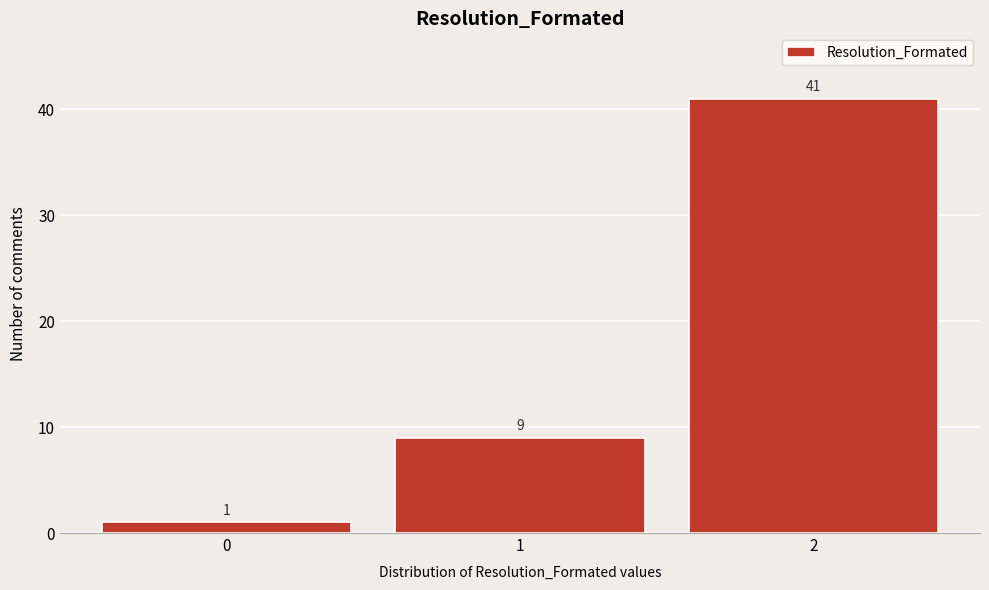

Reading left to right, extract all data points from this chart.

1	9	41